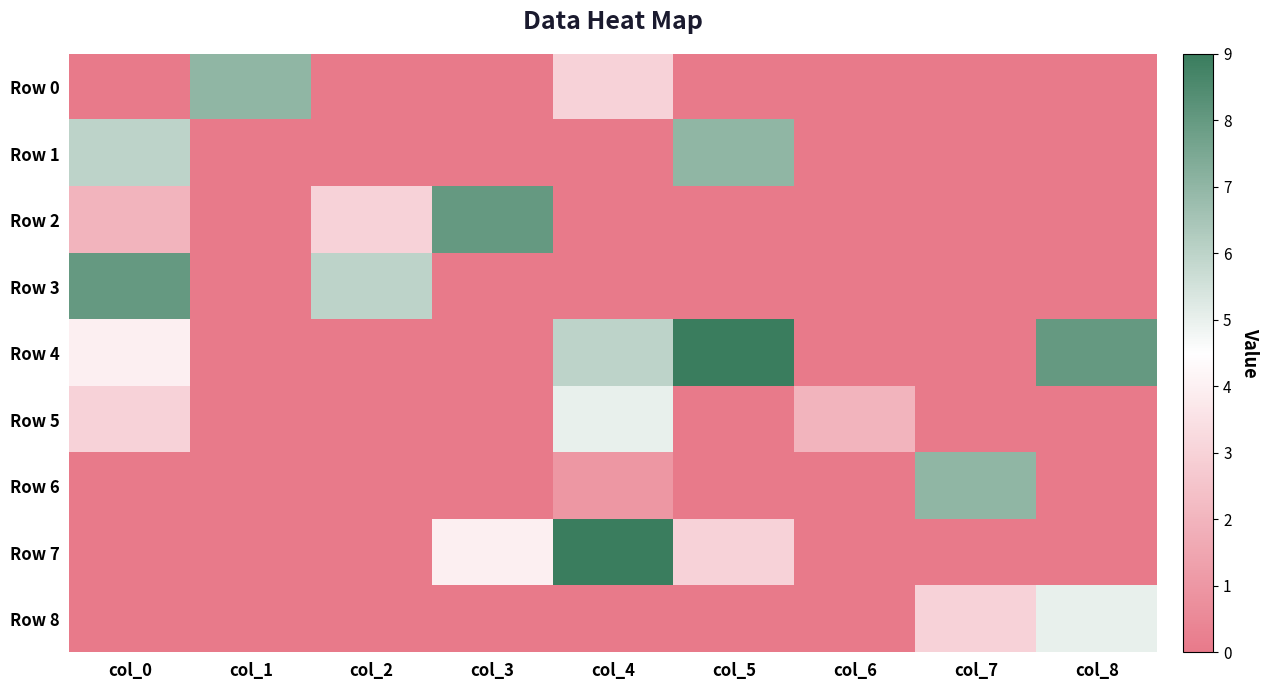

Between col_1 and col_8, which series saw the biggest shift?

Row 4